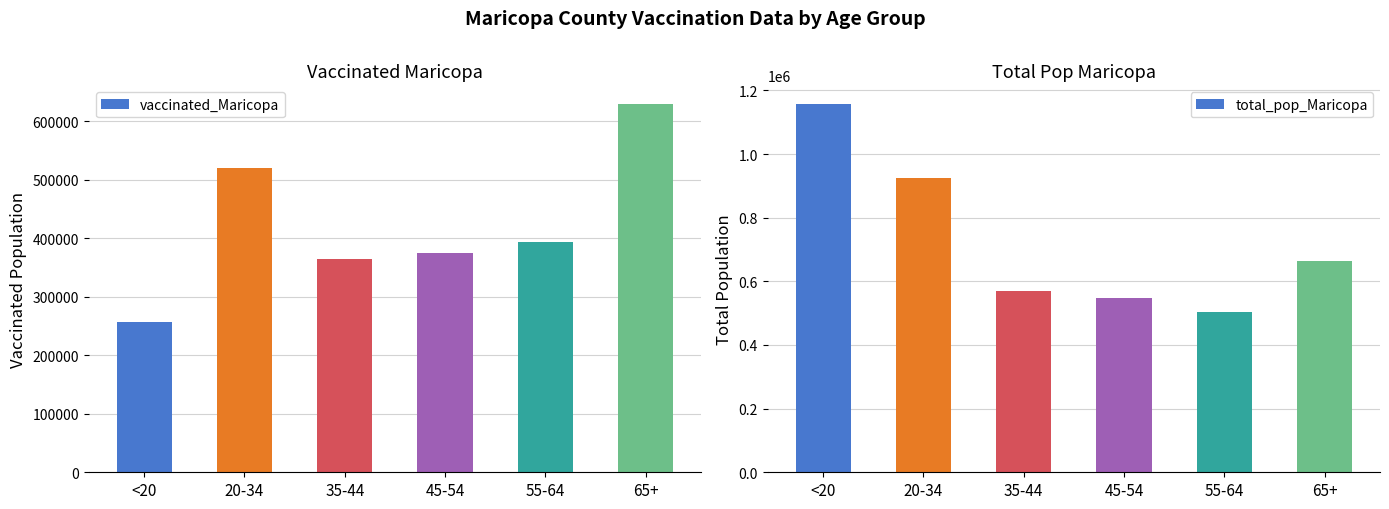

At which label is vaccinated_Maricopa closest to 443885?

55-64